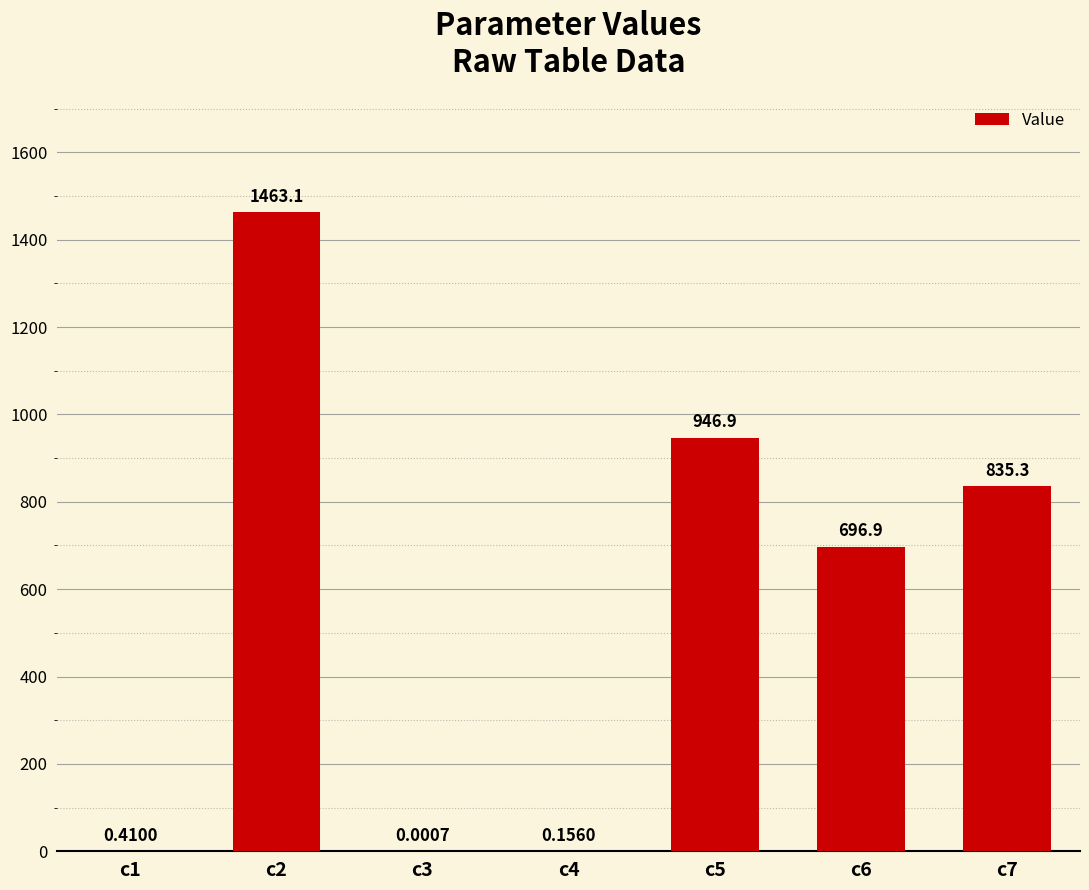

Which category has the highest value across all series?

c2